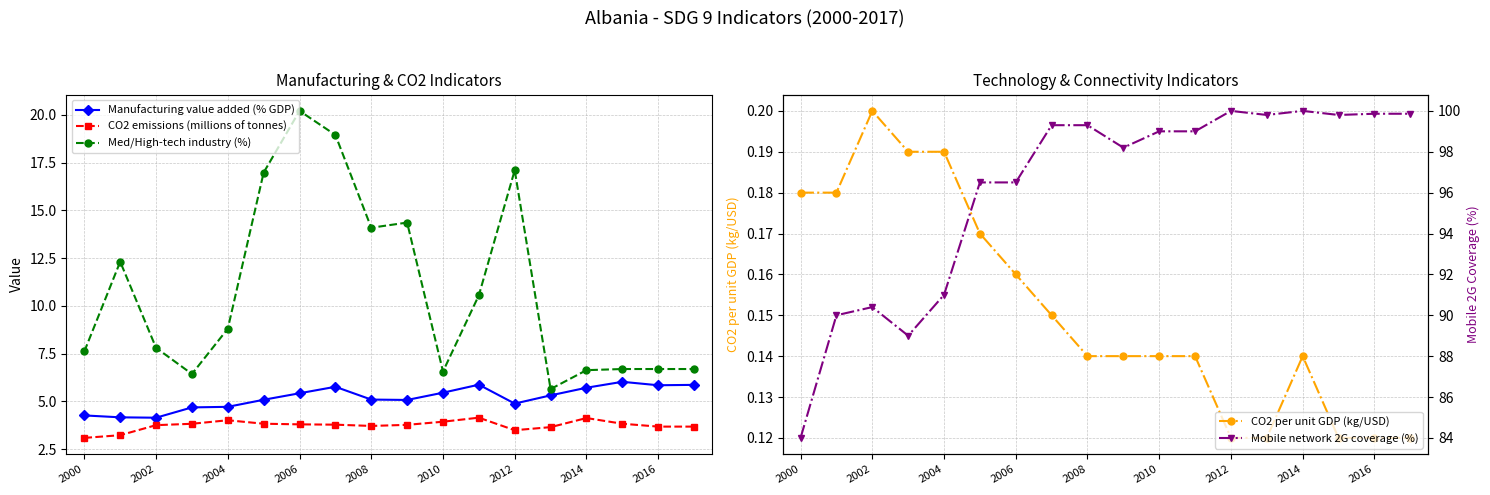

Is it true that CO2 emissions (millions of tonnes) equals 3.9 at 2010?

True